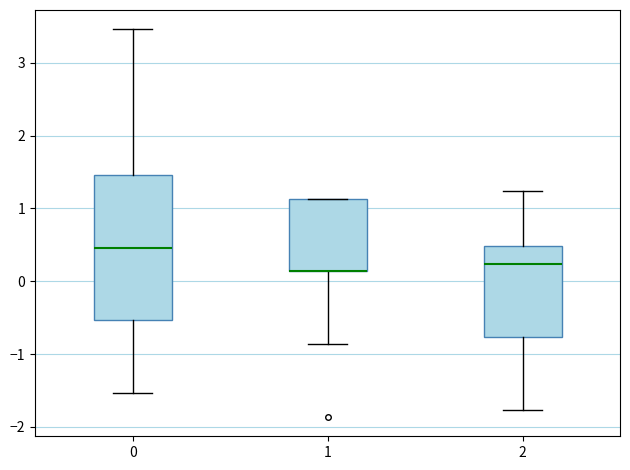

Comparing the boxes themselves (not the whiskers), which one is the tallest?

0